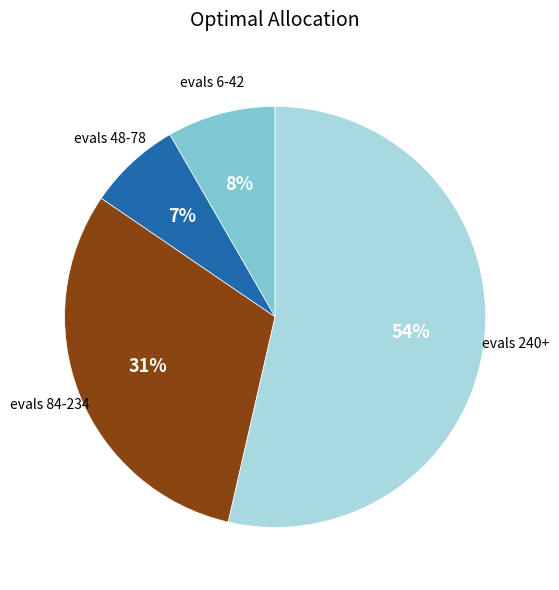

Does any single category account for the majority?

Yes